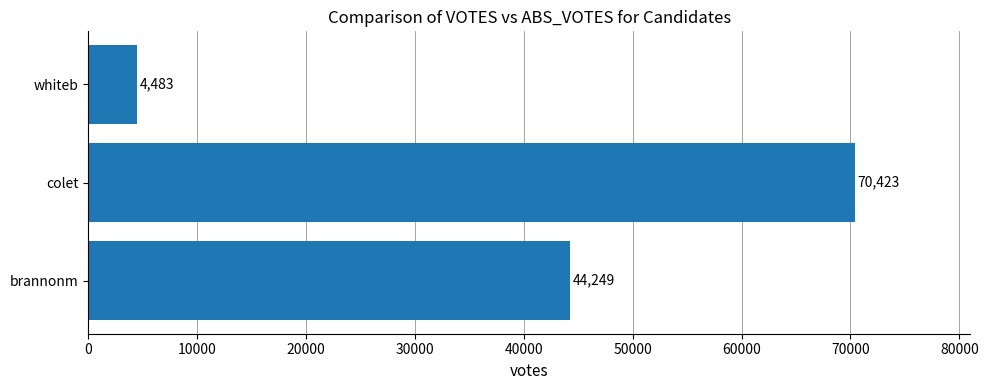

What is the change in value from colet to whiteb?

-65940